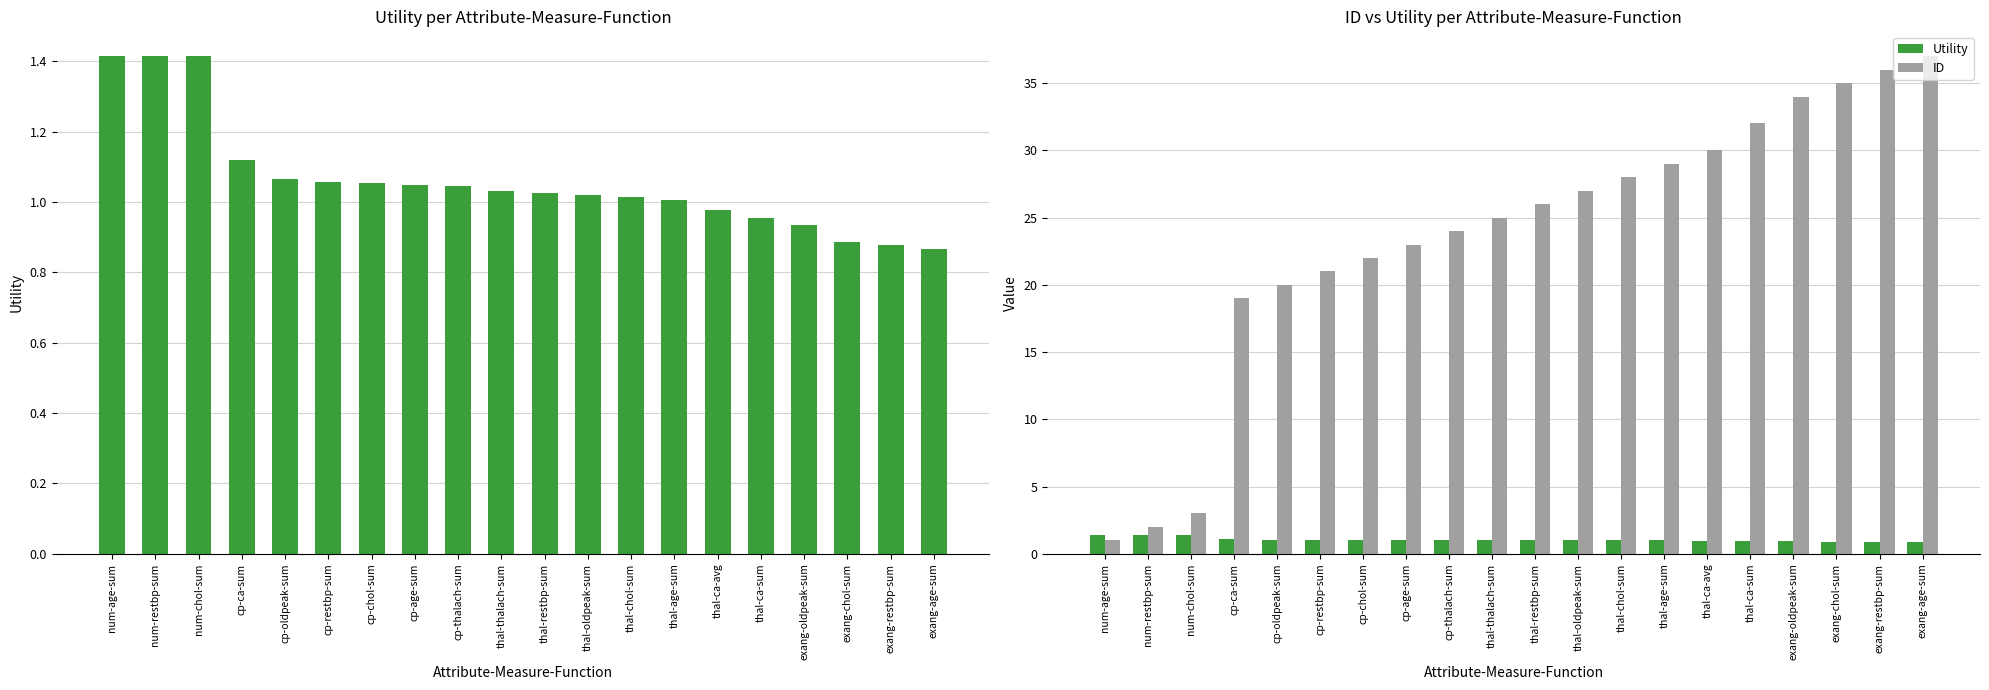

What is the label of the 8th bar from the right?

thal-chol-sum